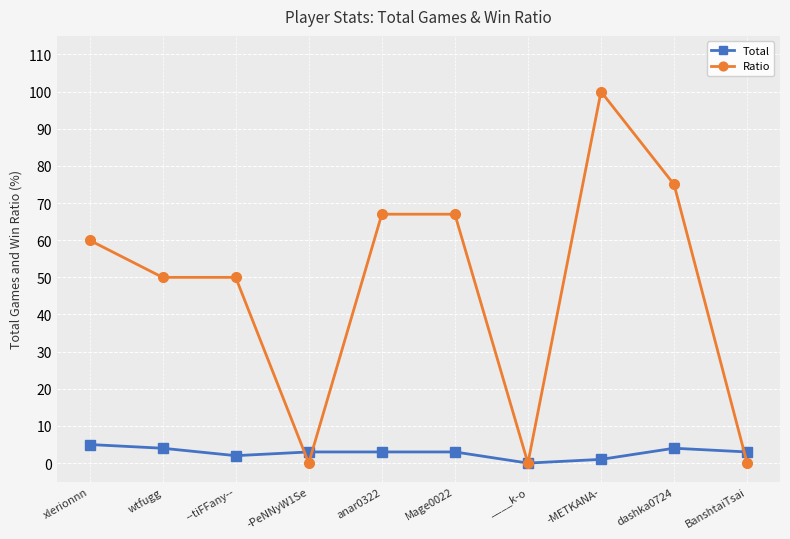

At which category does the chart reach its peak across all series?

-METKANA-